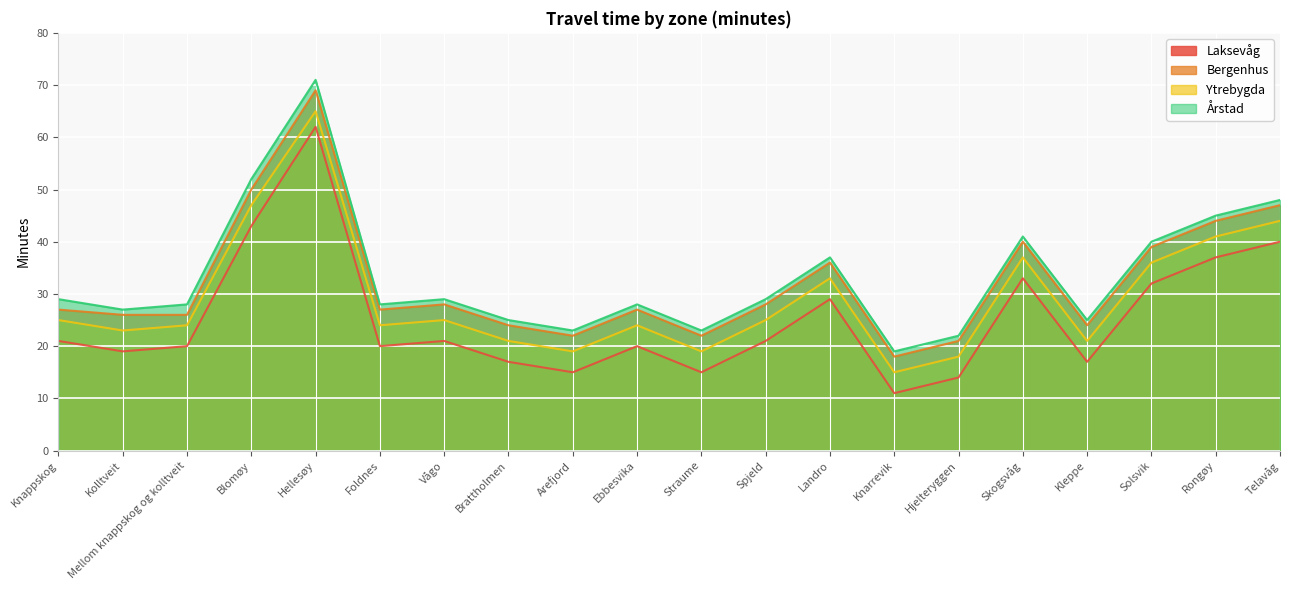

What is the difference between the maximum and minimum values in the Bergenhus series?

51